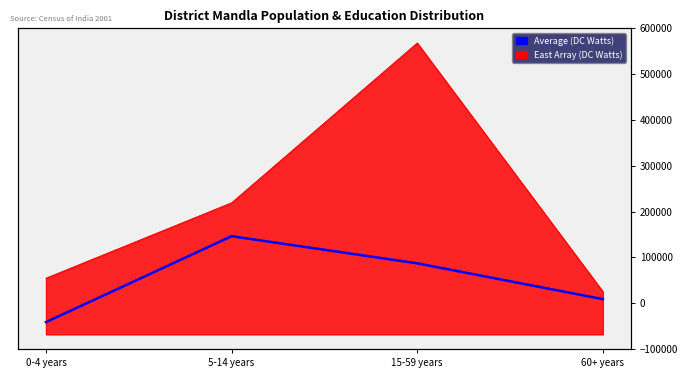

How many values are below 121692?

2